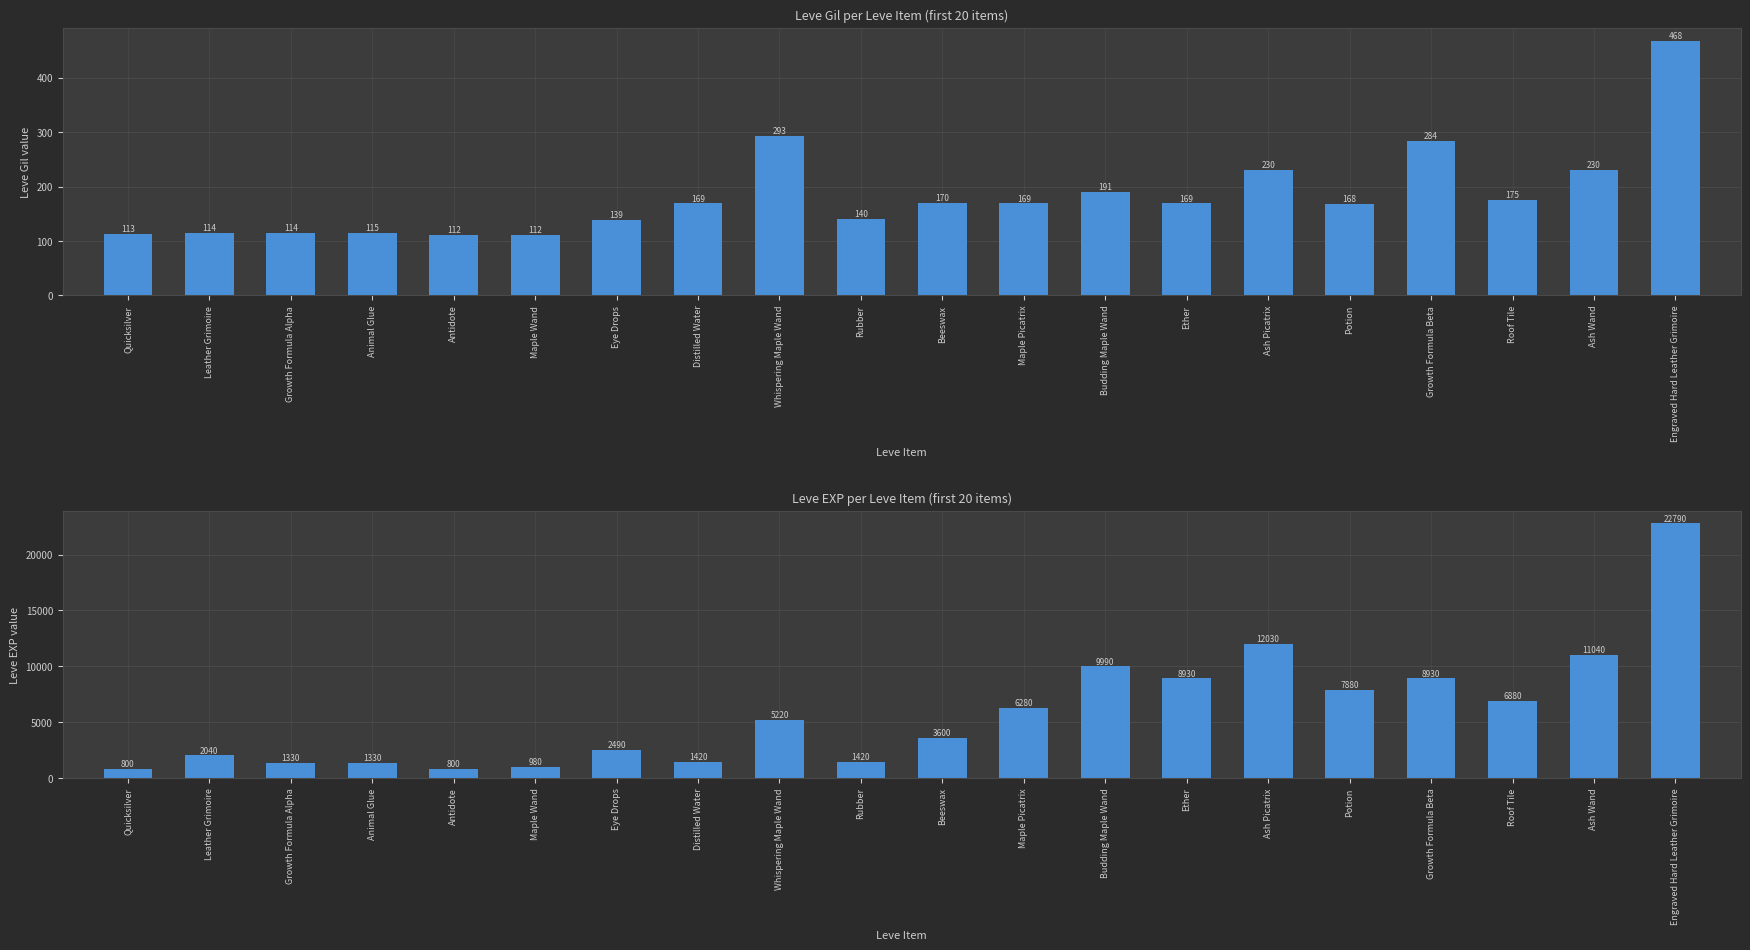

Rank the categories by Leve EXP value from highest to lowest.

Engraved Hard Leather Grimoire, Ash Picatrix, Ash Wand, Budding Maple Wand, Ether, Growth Formula Beta, Potion, Roof Tile, Maple Picatrix, Whispering Maple Wand, Beeswax, Eye Drops, Leather Grimoire, Distilled Water, Rubber, Growth Formula Alpha, Animal Glue, Maple Wand, Quicksilver, Antidote